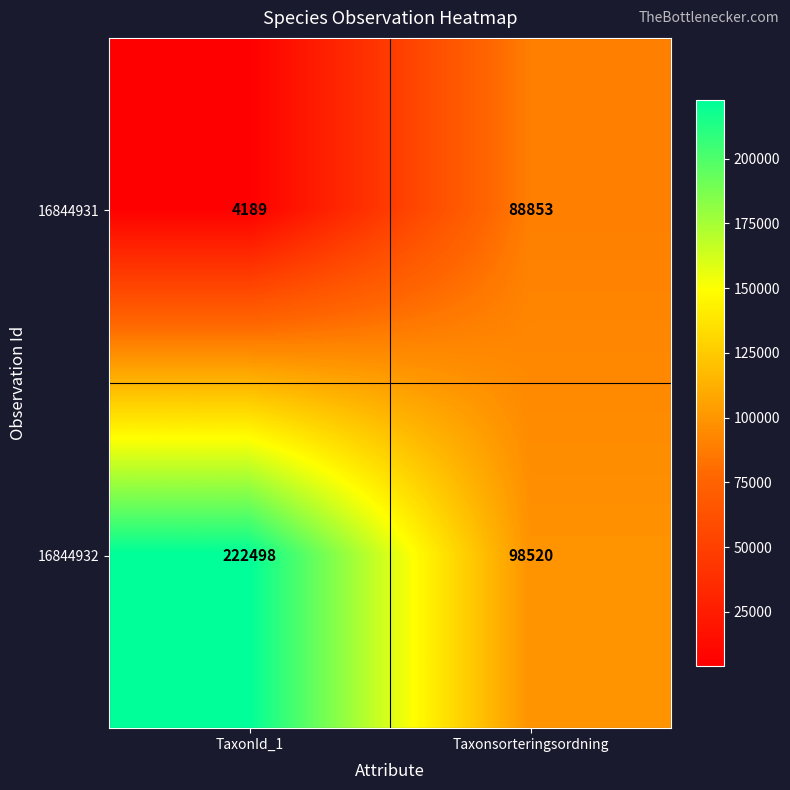

At how many categories does at least one series exceed 163638?

1